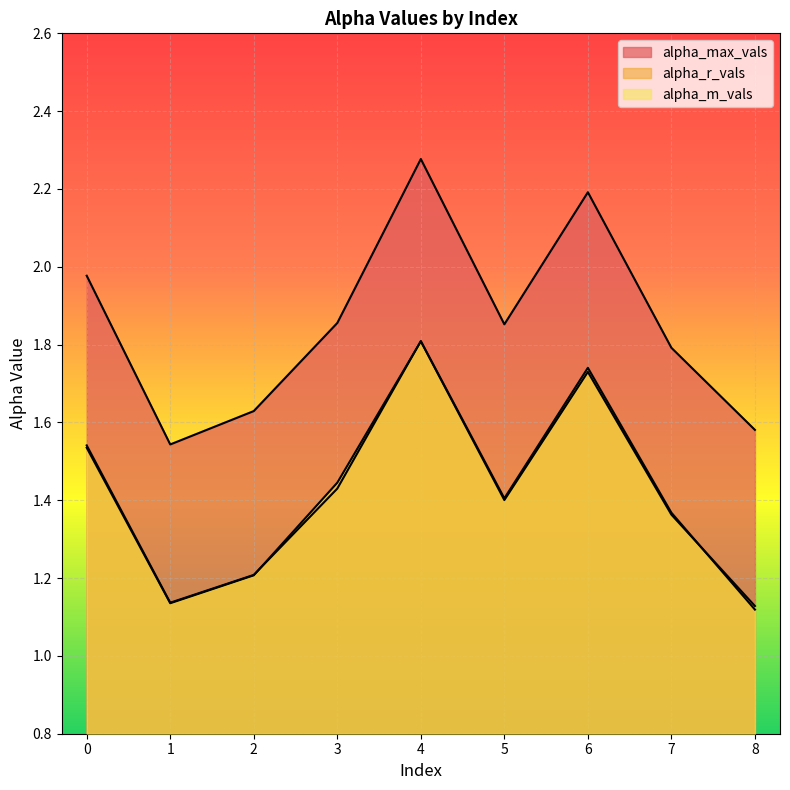

How many interior local peaks does the alpha_m_vals series have?

2